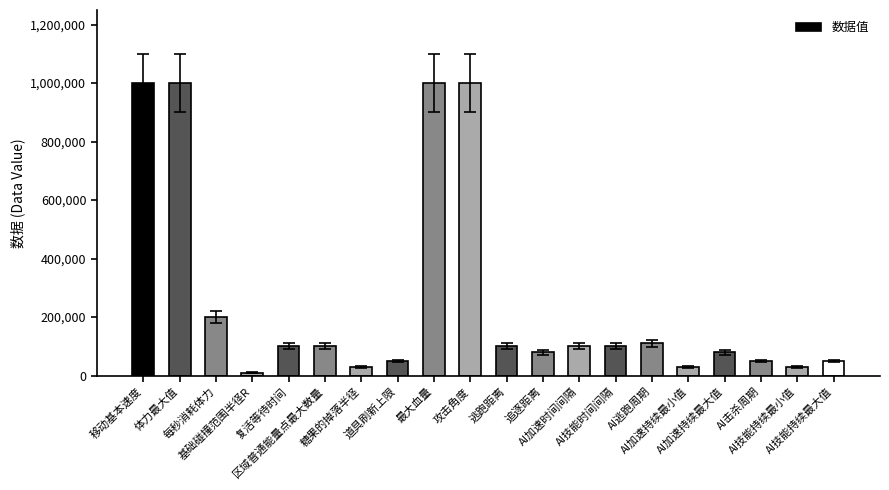

True or false: the data shows 30000 at AI技能持续最小值.

True